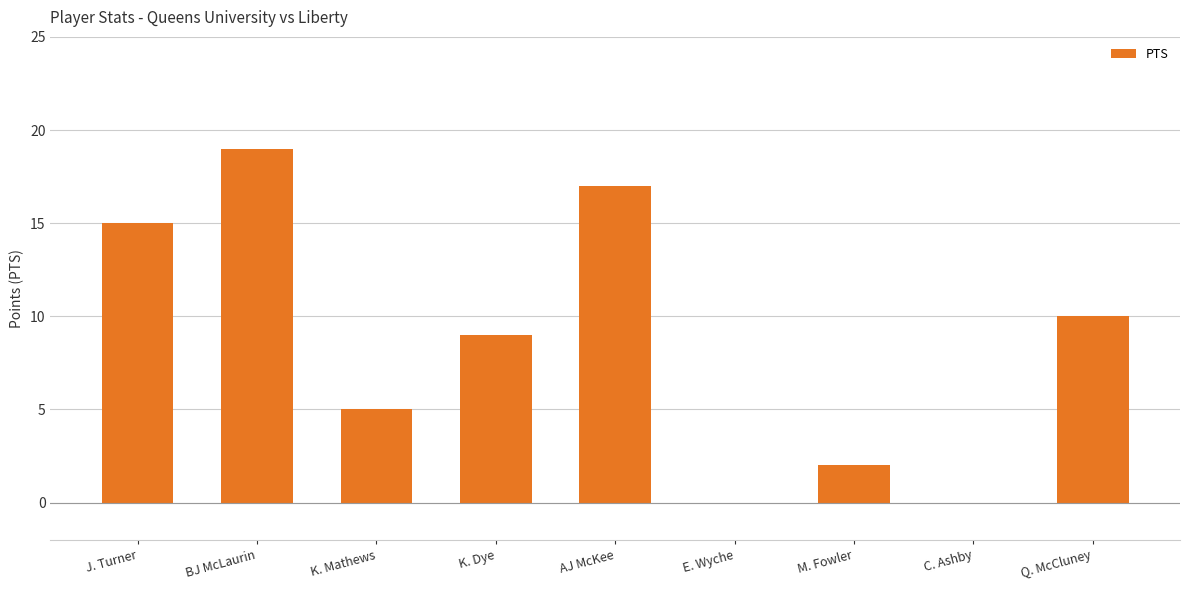

Reading right to left, list all the values displayed in this chart.

Q. McCluney=10	C. Ashby=0	M. Fowler=2	E. Wyche=0	AJ McKee=17	K. Dye=9	K. Mathews=5	BJ McLaurin=19	J. Turner=15